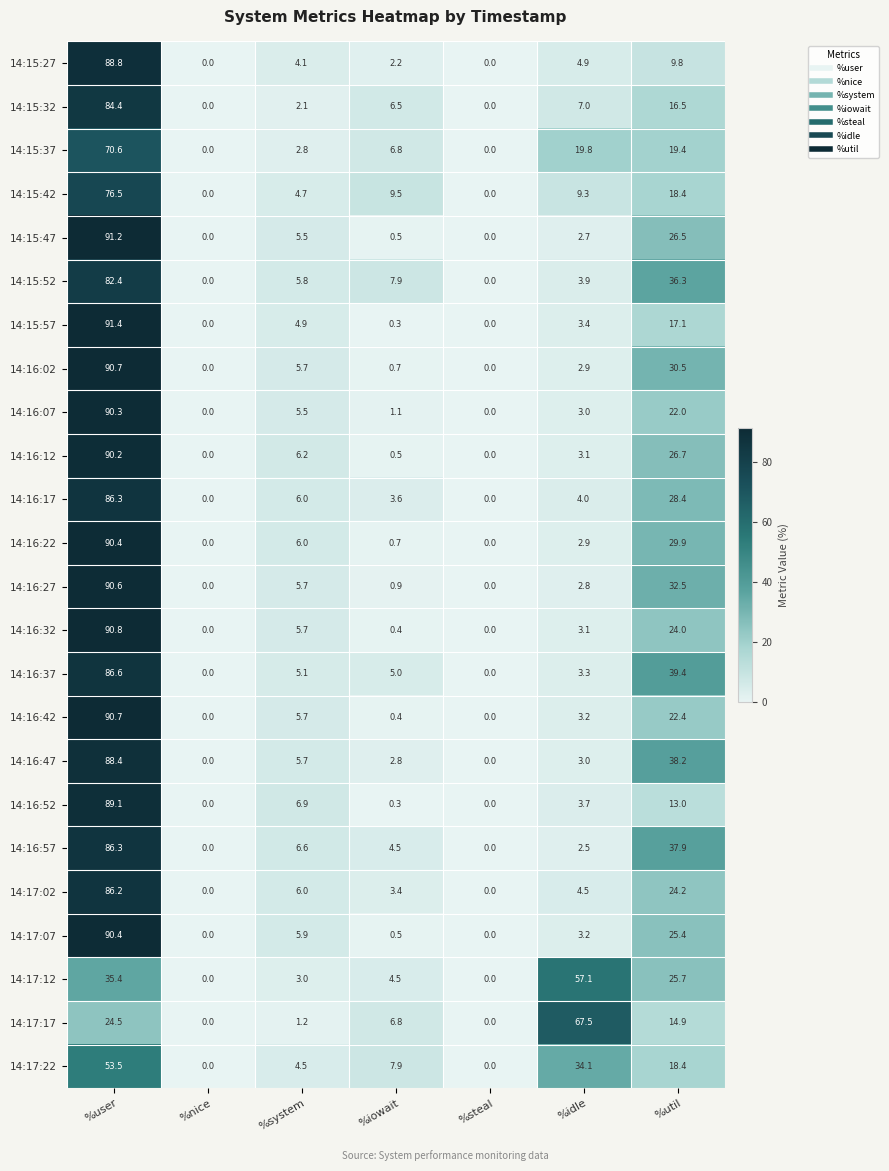

True or false: 14:16:27 has a value of -50.1 at %nice.

False